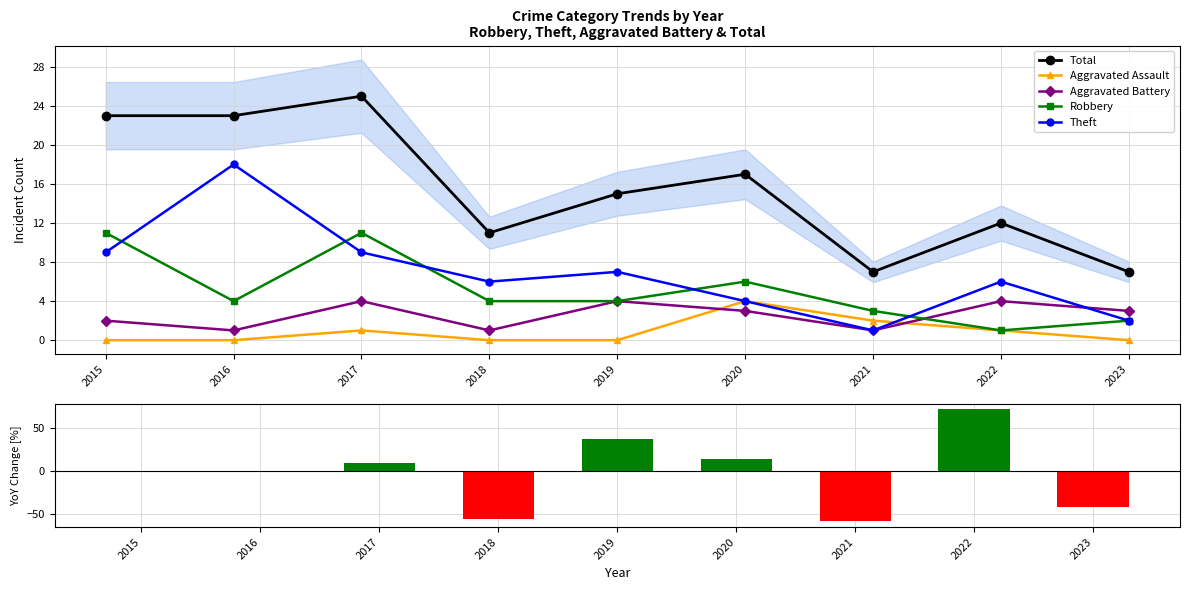

Is the value of Aggravated Assault at 2022 greater than the value of Total at 2023?

No